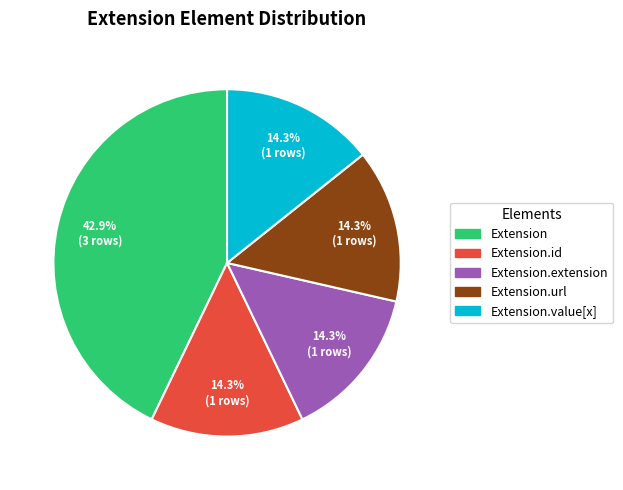

How many segments does this pie chart have?

5